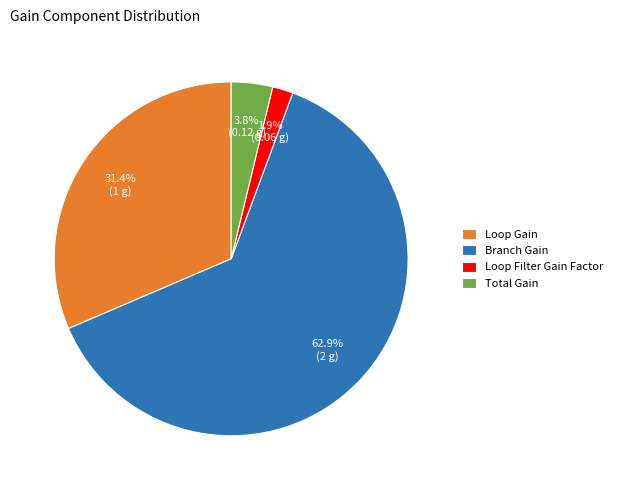

What percentage is the Branch Gain slice, to the nearest percent?

63%